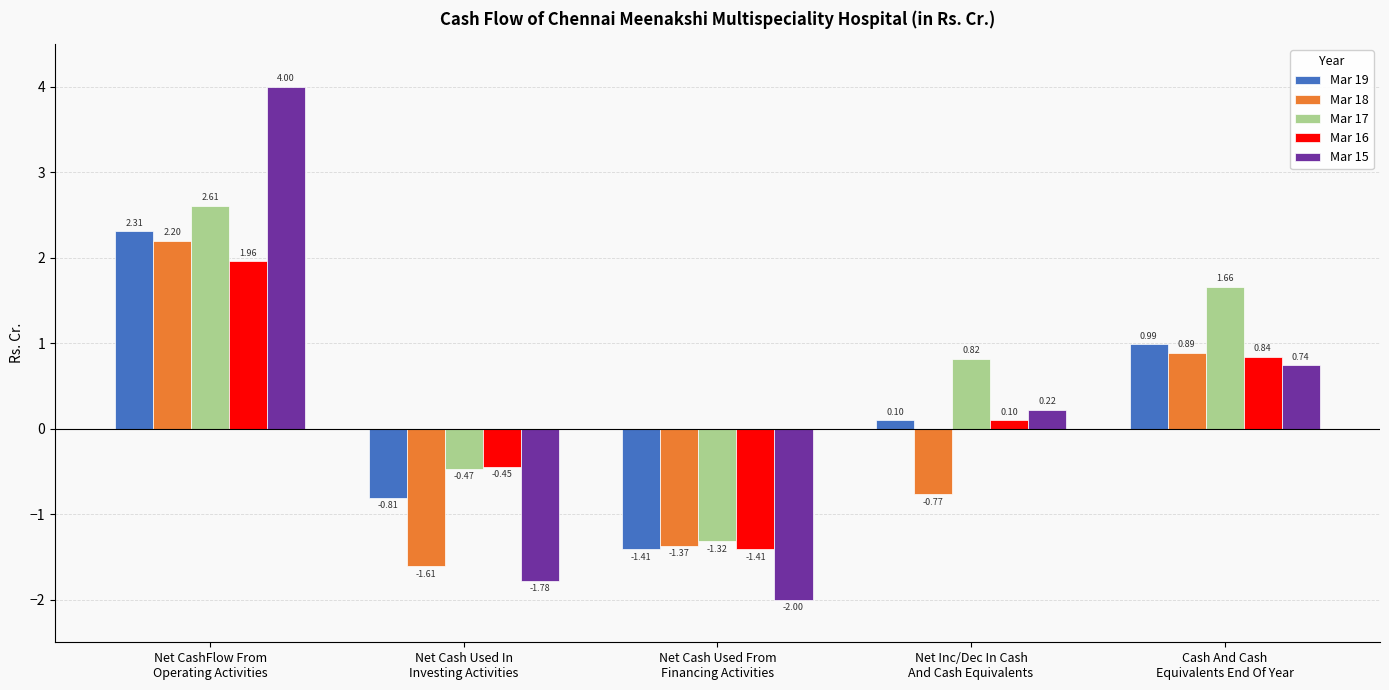

Is the value of Mar 18 at Cash And Cash
Equivalents End Of Year greater than the value of Mar 17 at Net CashFlow From
Operating Activities?

No